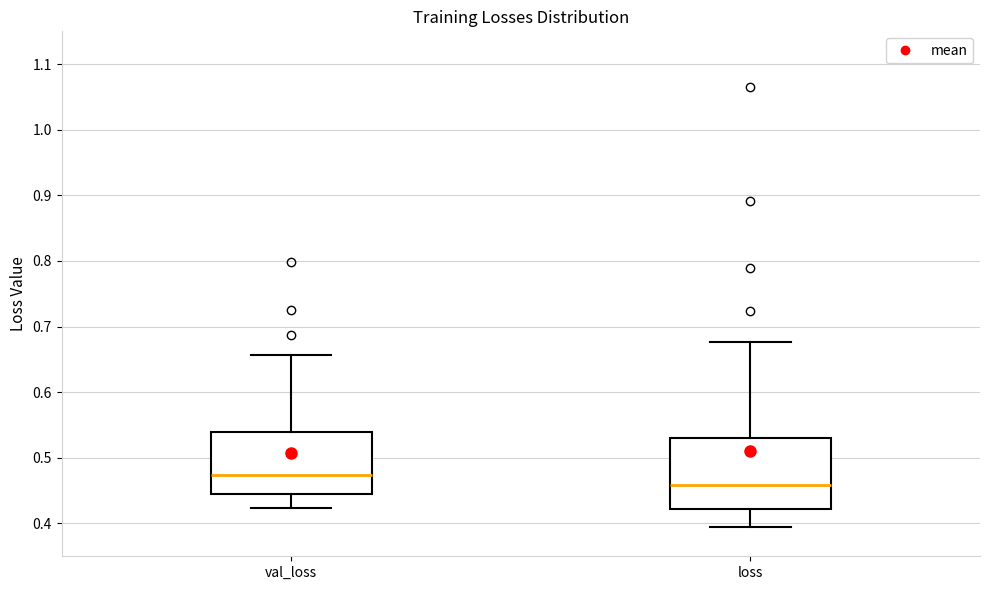

Reading left to right, transcribe this box plot: for each box, give where its median line is, the range the box spans, and where its two whiskers end, as read against the y-axis. The values are not printed on the chart, so give them approximately, as read against the axis.

val_loss: median 0.47, box 0.45 to 0.54, whiskers 0.42 to 0.66
loss: median 0.46, box 0.42 to 0.53, whiskers 0.39 to 0.68